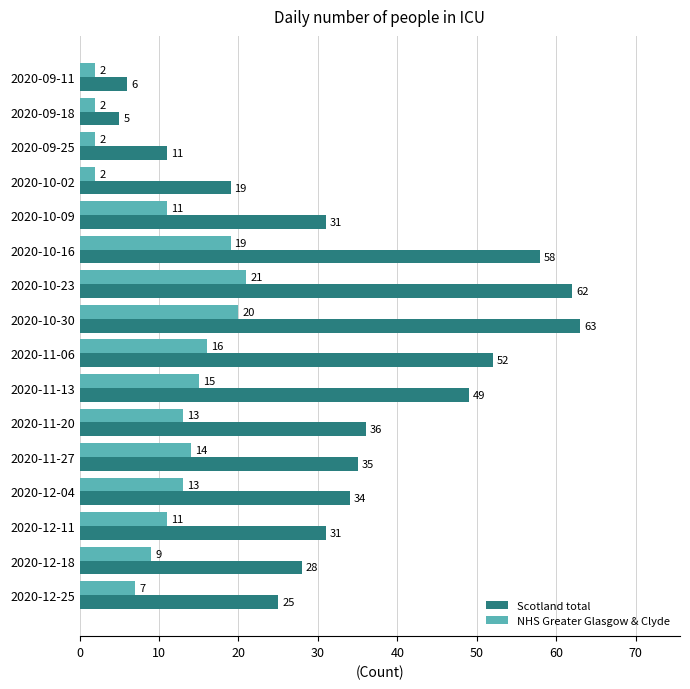

At 2020-12-11, list the series in order from largest to smallest.

Scotland total, NHS Greater Glasgow & Clyde